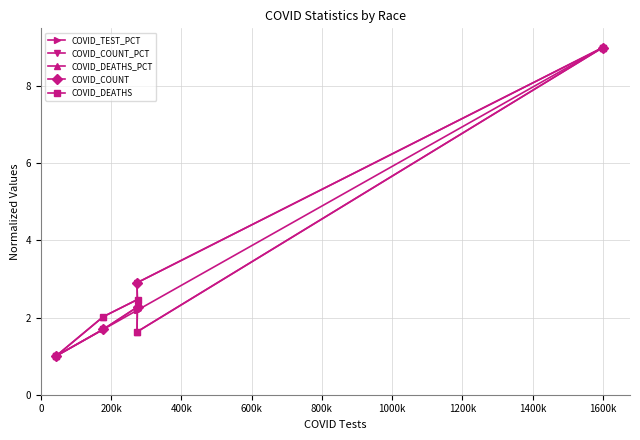

What is the value of the COVID_COUNT point at the 2nd from the left?

1.7